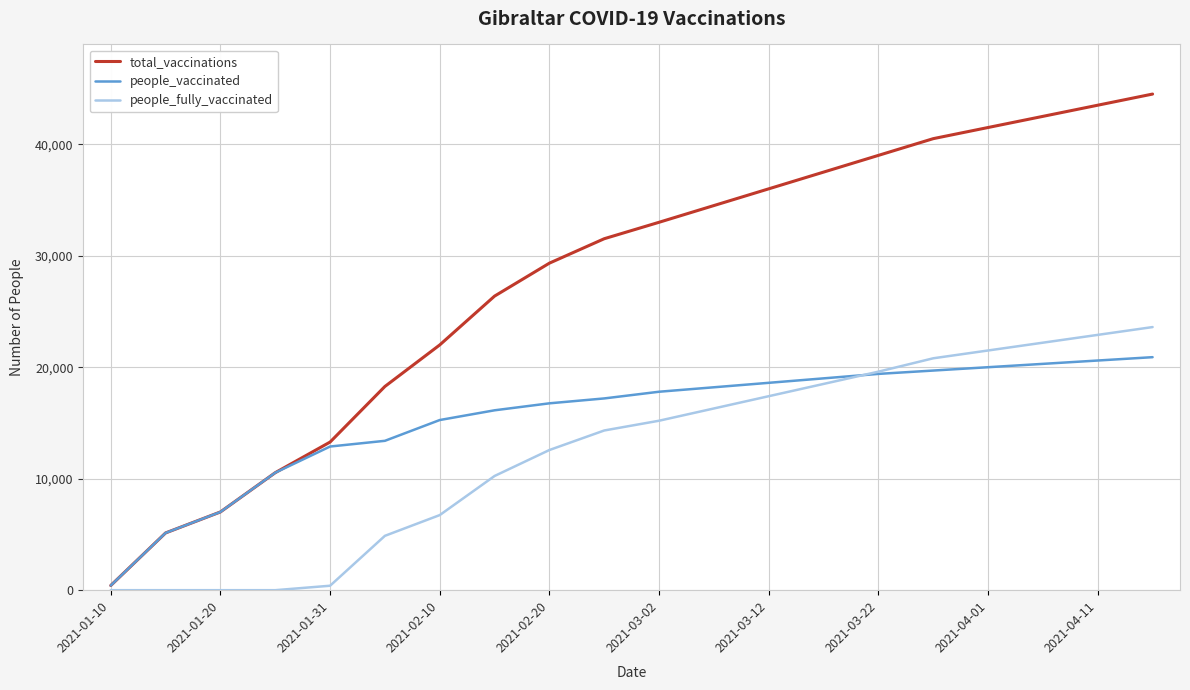

What are all the series names shown in the legend?

total_vaccinations, people_vaccinated, people_fully_vaccinated